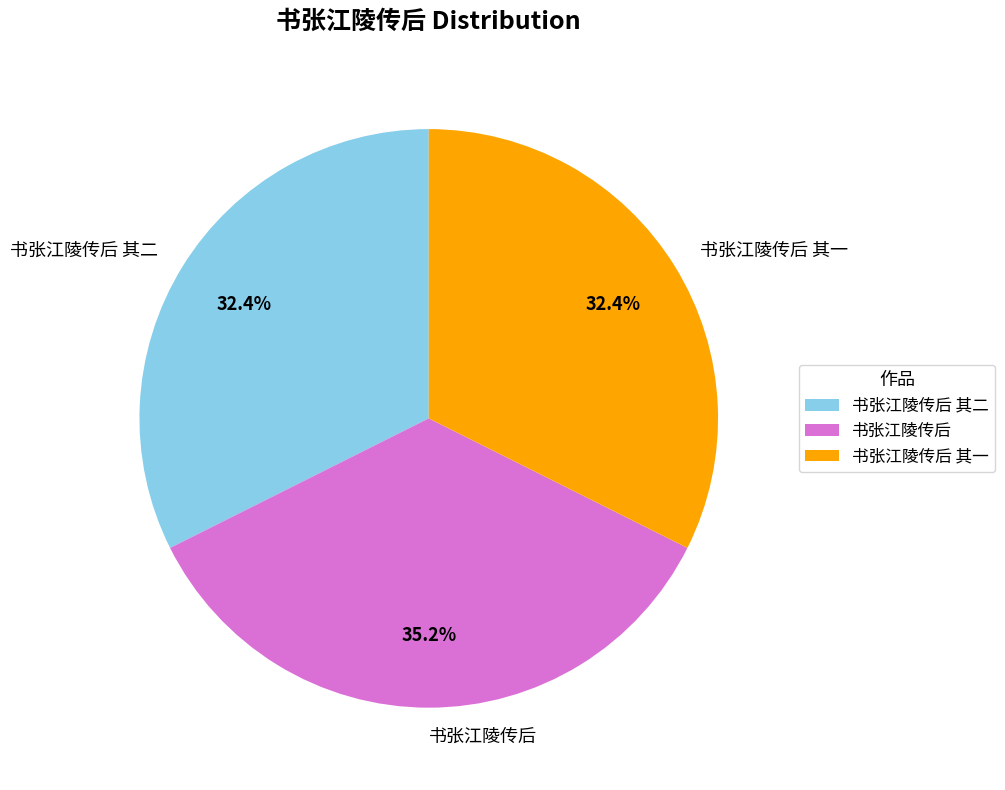

Count the number of slices in the pie.

3